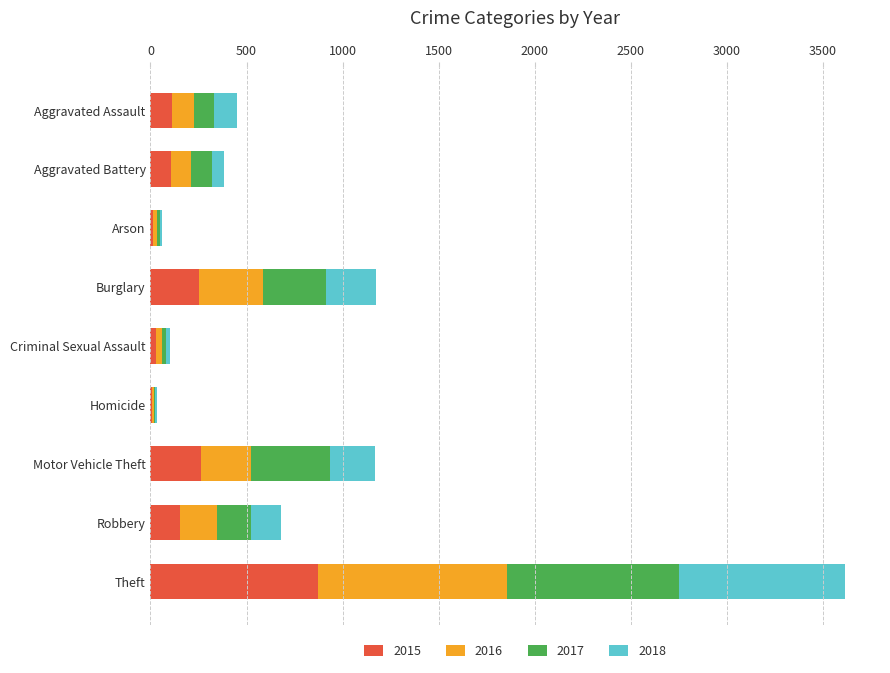

At which category is the sum across all series the highest?

Theft